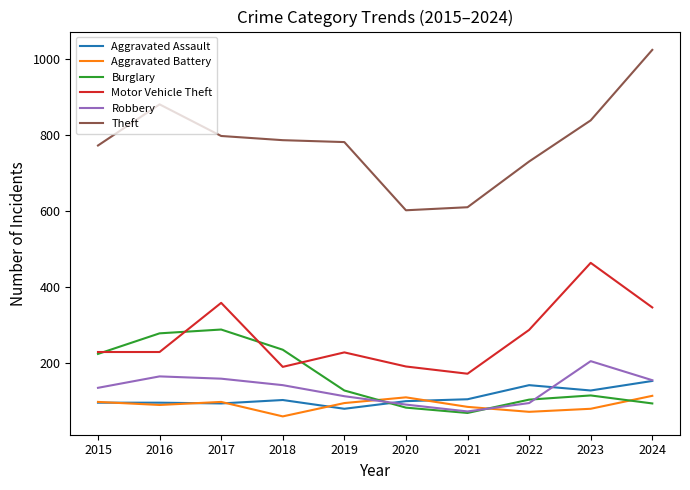

What are all the series names shown in the legend?

Aggravated Assault, Aggravated Battery, Burglary, Motor Vehicle Theft, Robbery, Theft